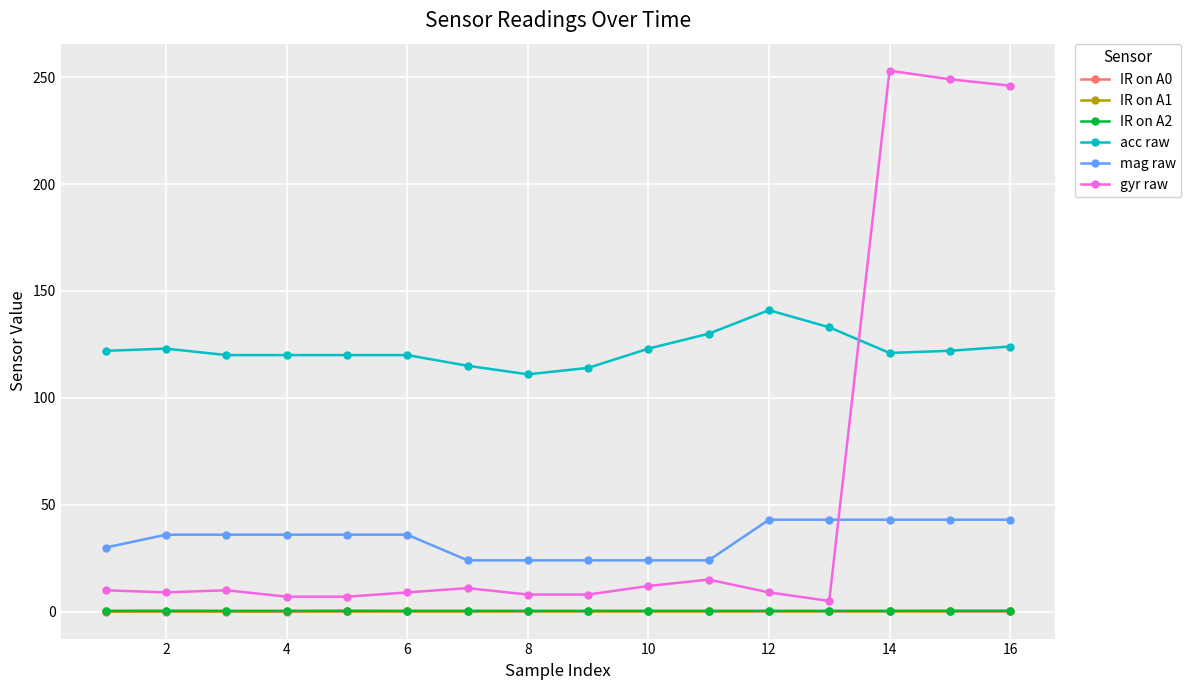

True or false: IR on A1 and acc raw intersect in this chart.

False